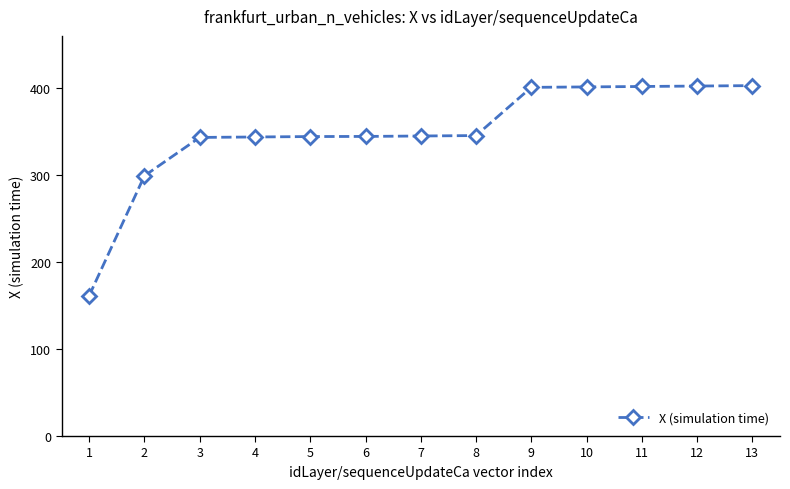

Read the value at 5.

344.3